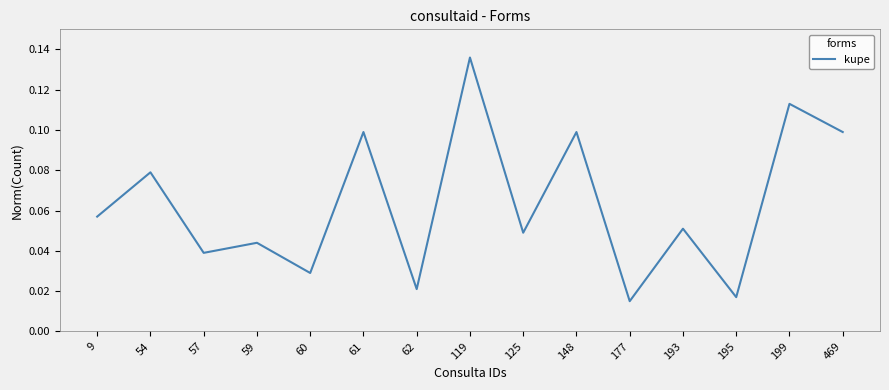

Which has a higher value, 62 or 148?

148